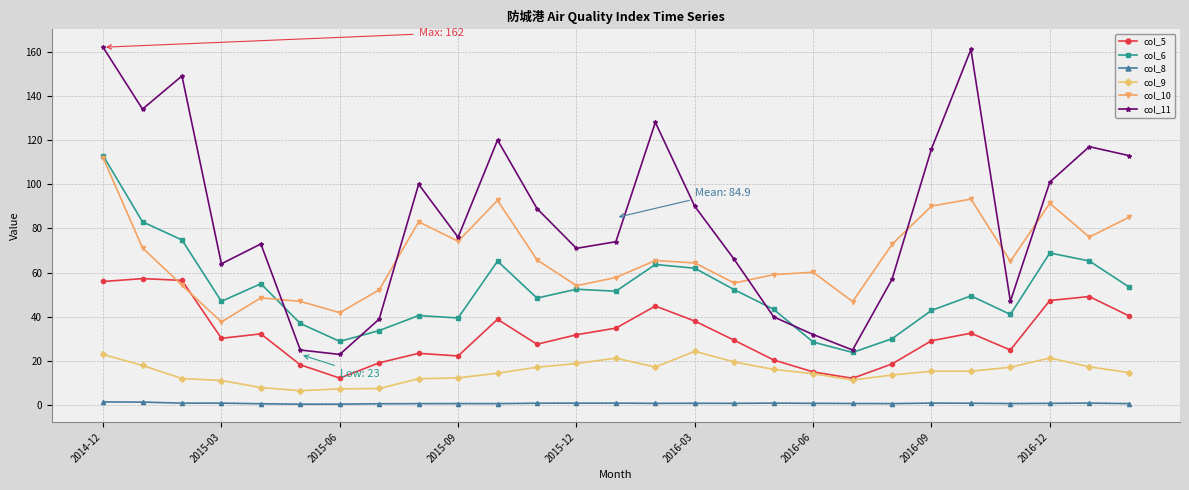

What is the lowest value of the col_5 series?

12.2